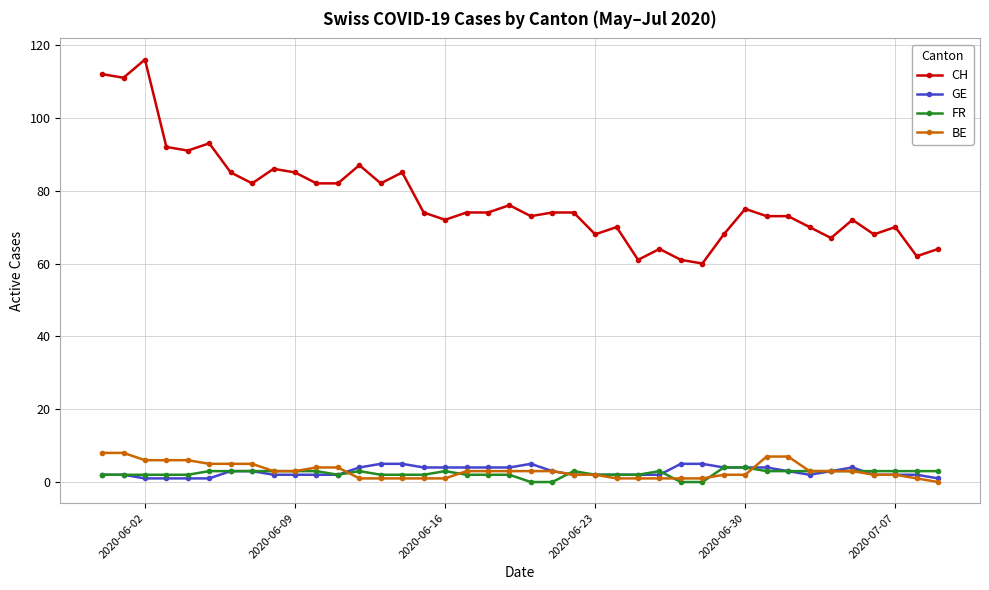

Which series has the widest spread of values?

CH